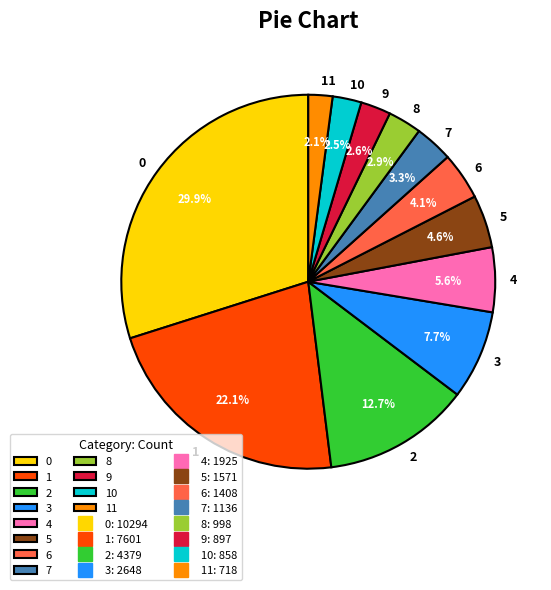

Combined, what portion of the pie is 10 and 0?

32.4%